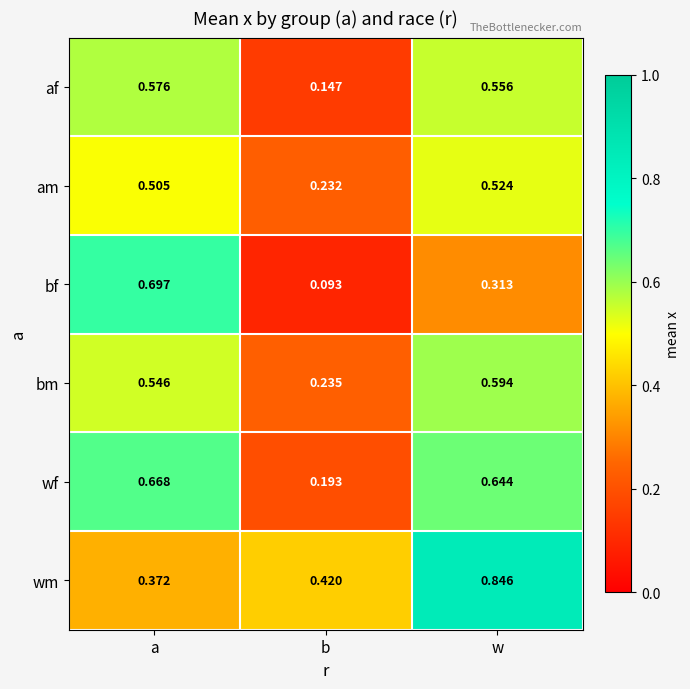

Which series changed the most between b and w?

wf